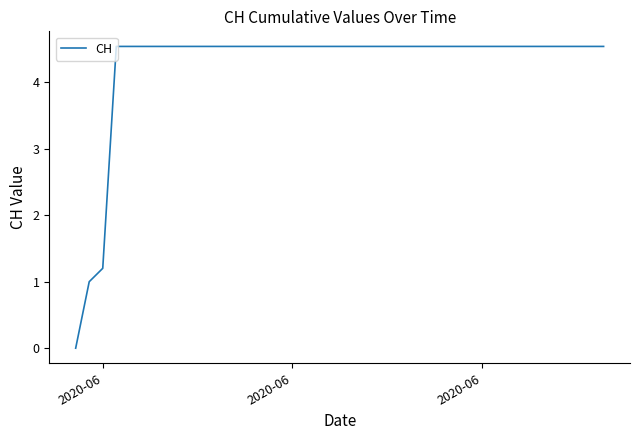

What is the maximum value shown in the chart?

4.5